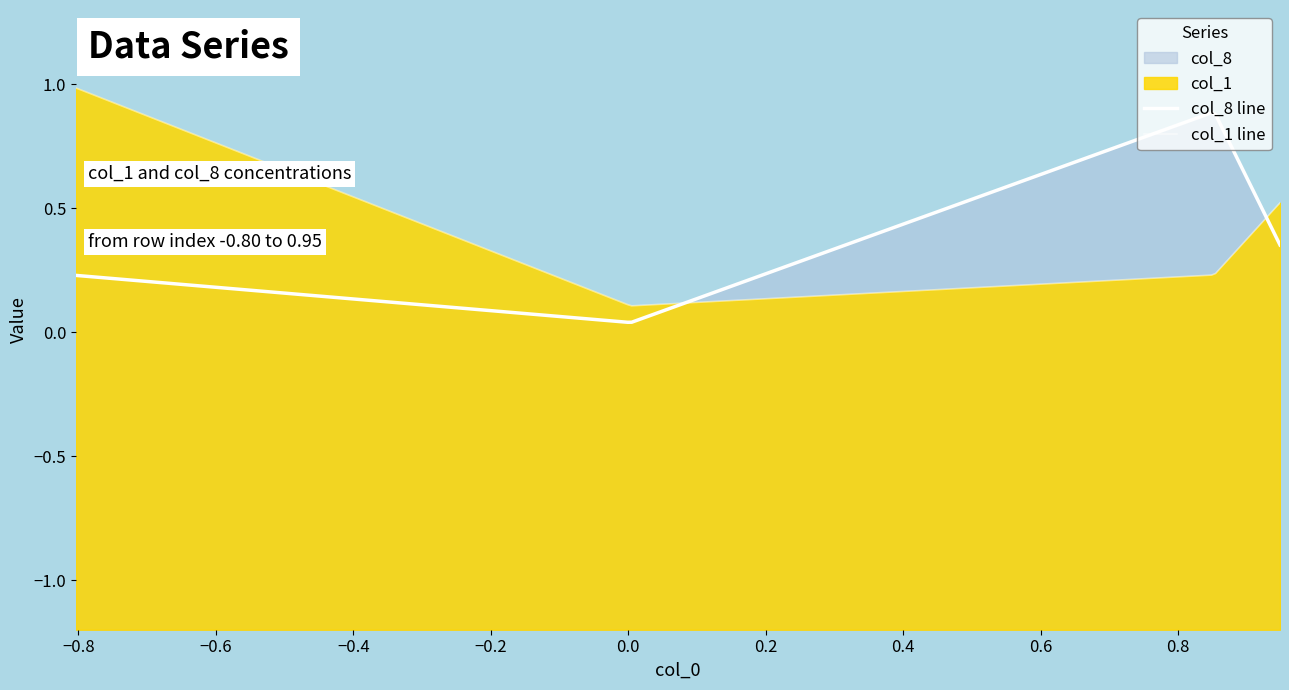

Rank the series by their maximum value, from highest to lowest.

col_1, col_8